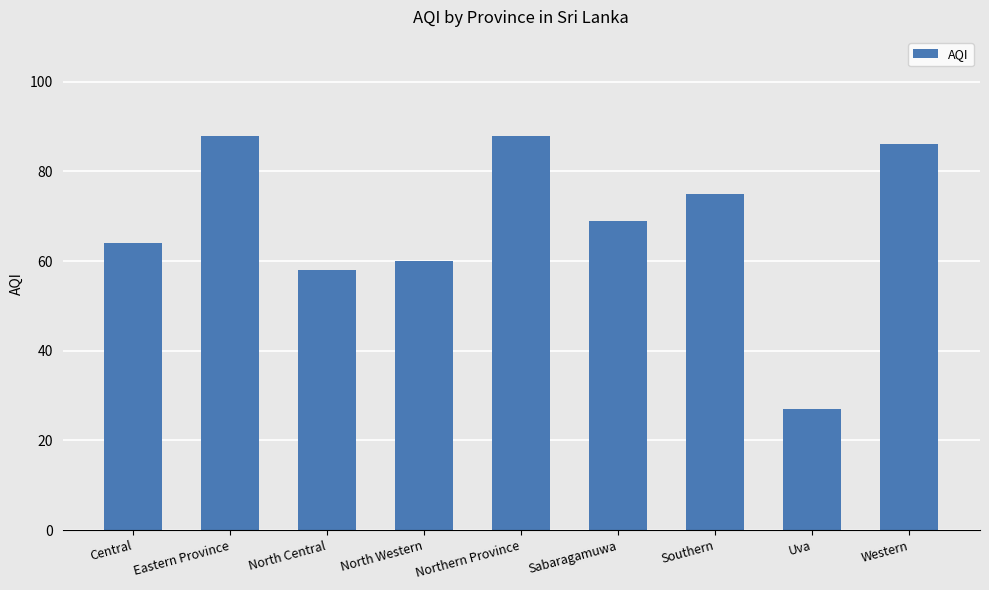

Where is the data nearest to the value 57?

North Central